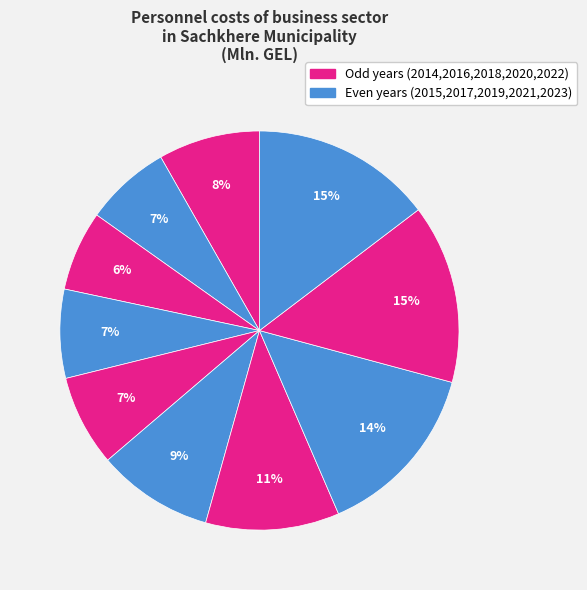

Is there a majority slice in this chart?

No